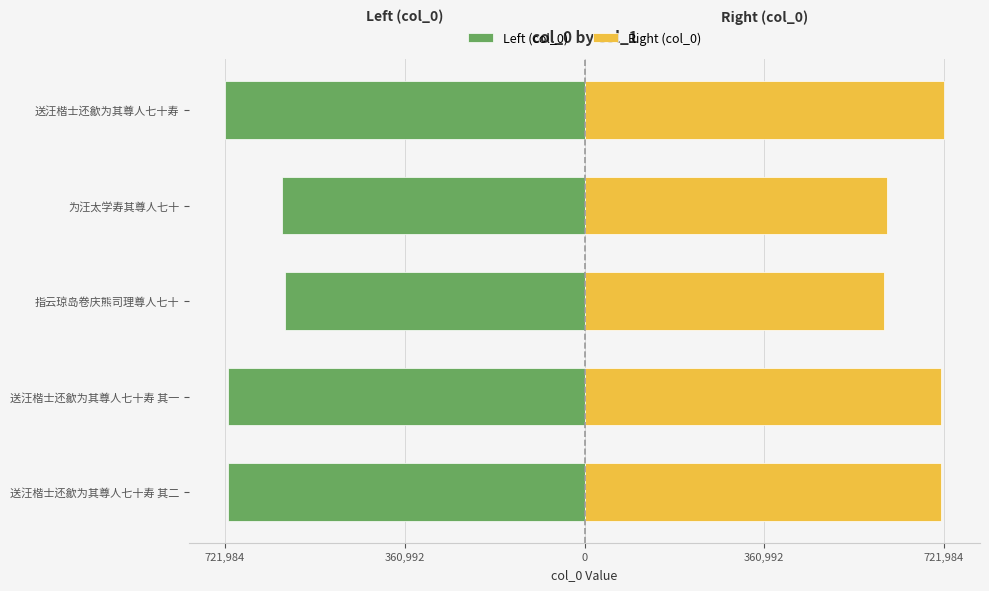

What are all the series names shown in the legend?

Left (col_0), Right (col_0)